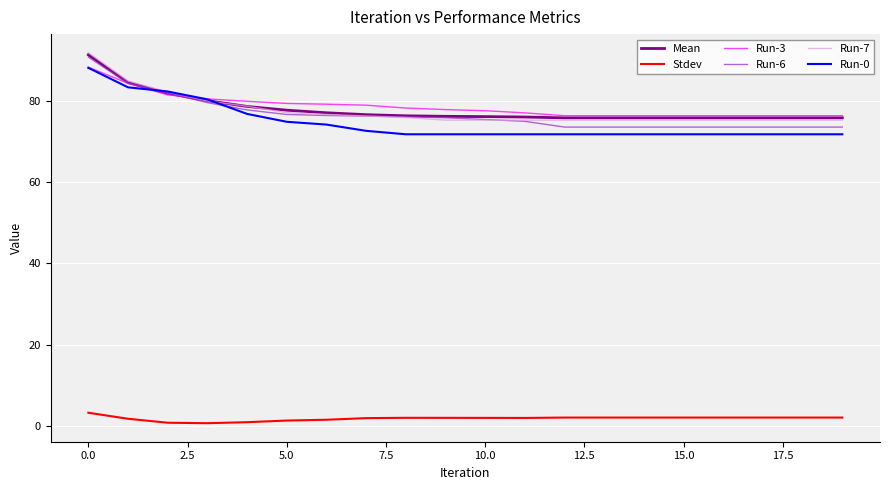

True or false: Stdev and Mean intersect in this chart.

False